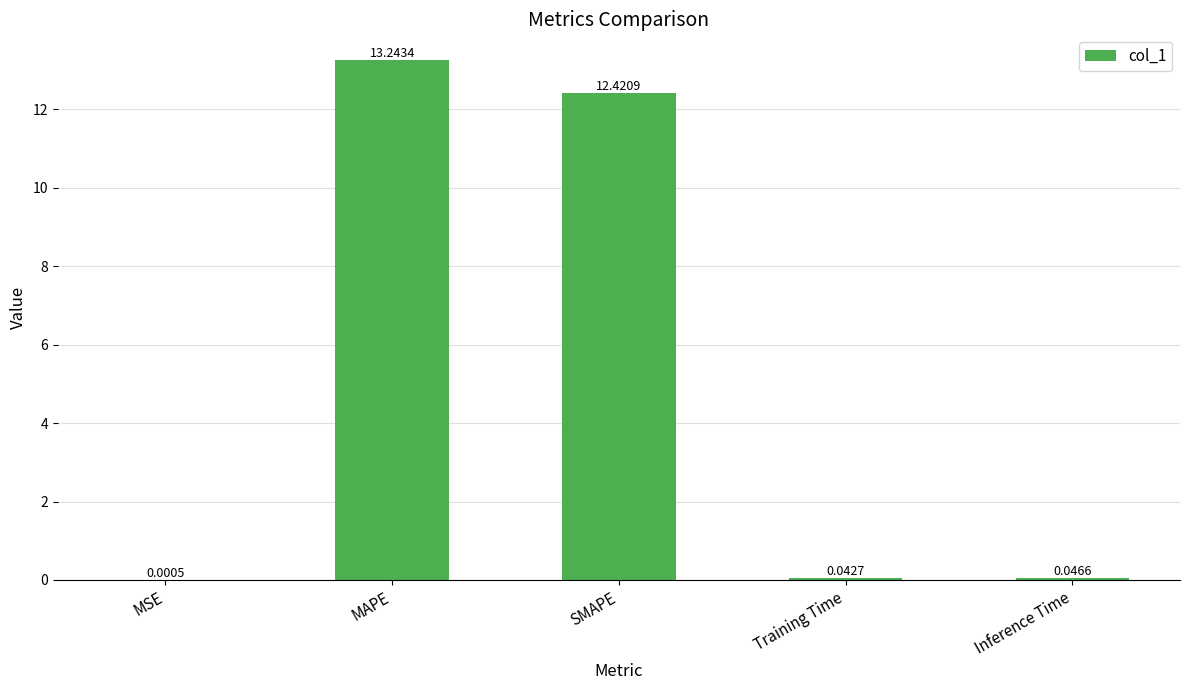

What is the change in value from MAPE to Training Time?

-13.2